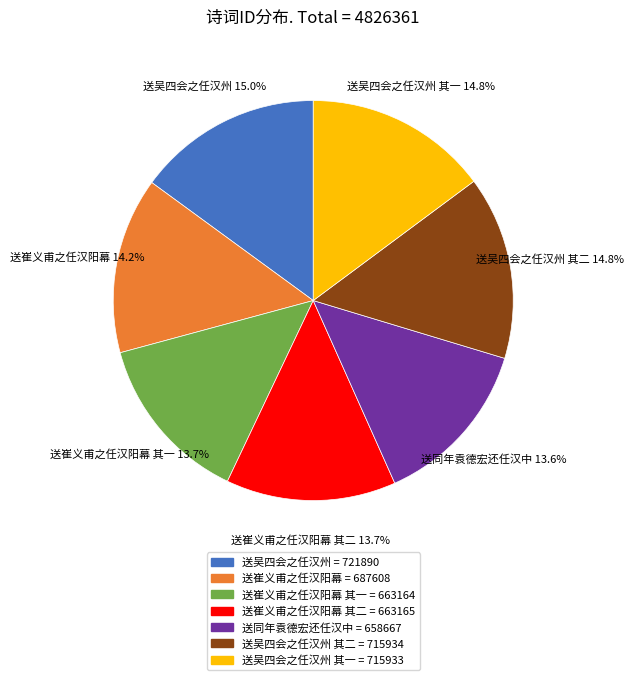

Does any single category account for the majority?

No